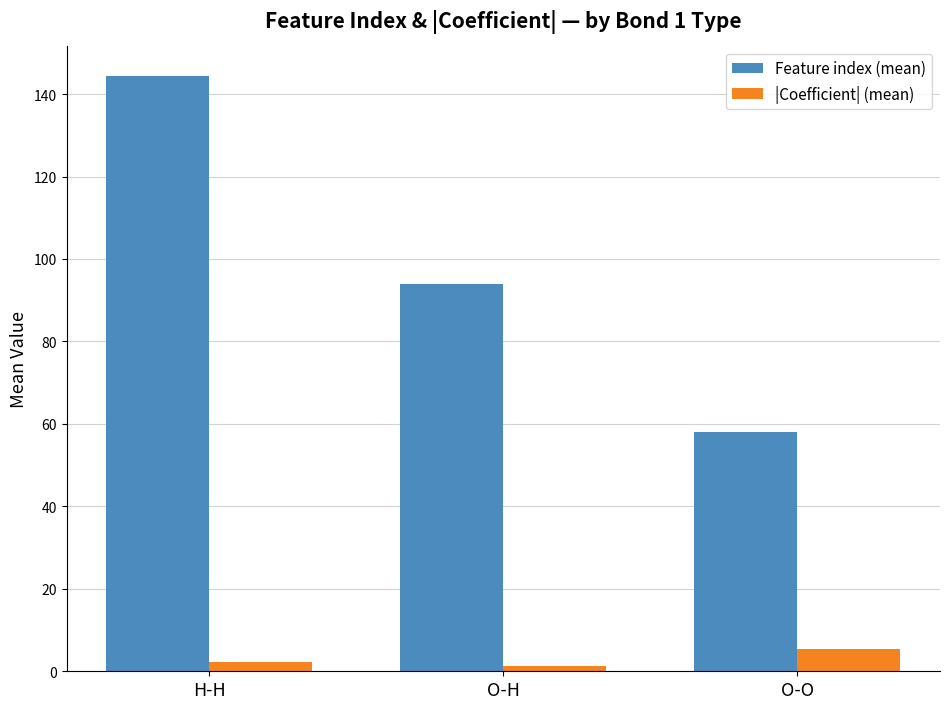

Reading left to right, list all the values displayed in this chart.

Feature index (mean): 144.3	93.8	58.0
|Coefficient| (mean): 2.4	1.2	5.4